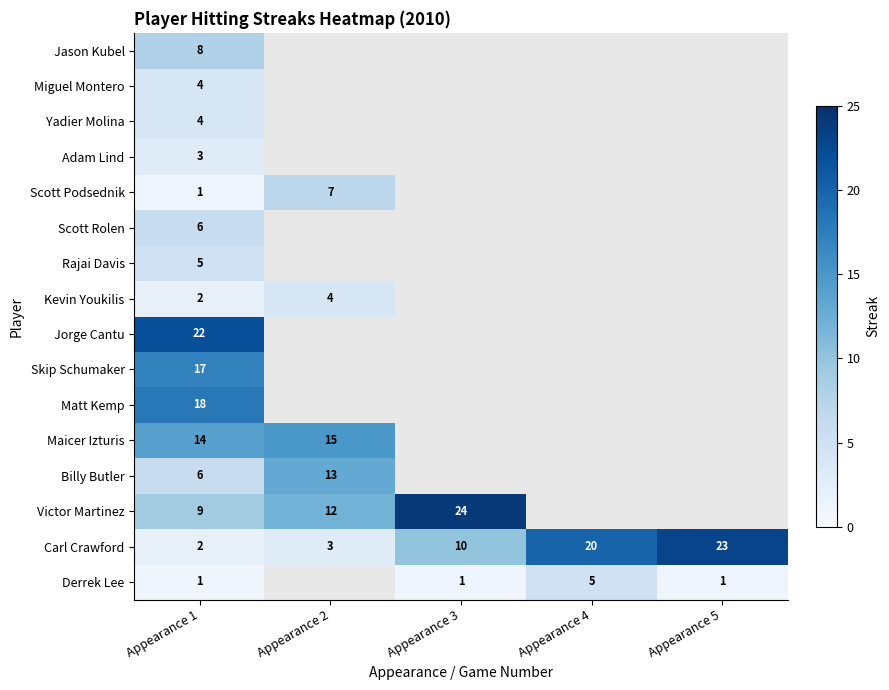

What is the difference between the maximum and minimum values in the Carl Crawford series?

21